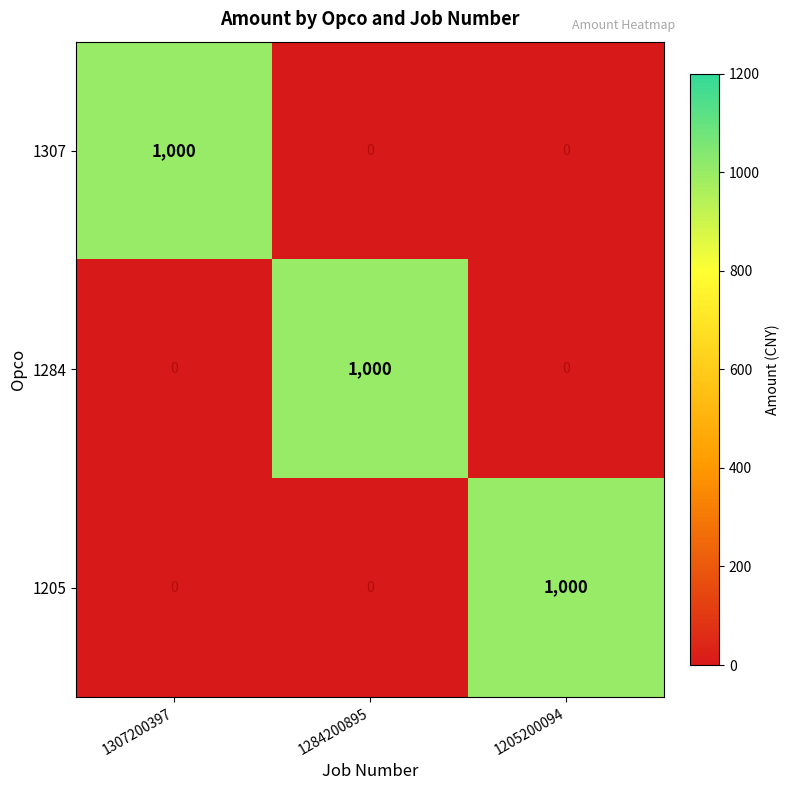

What is the total value across all series at 1307200397?

1000